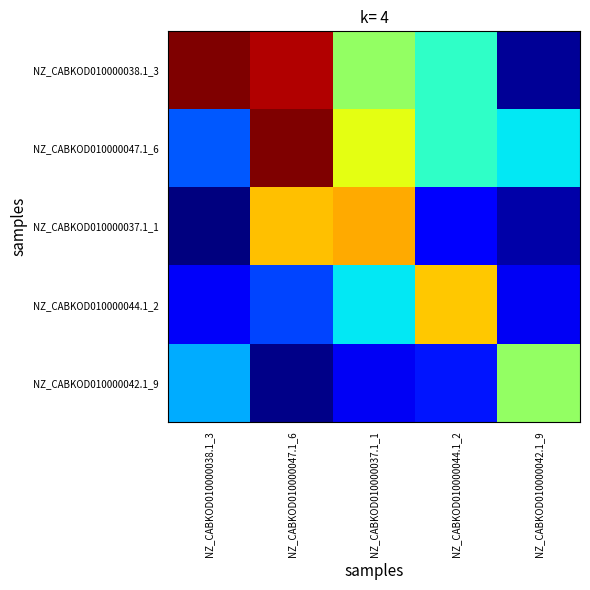

How many categories are shown in the chart?

5